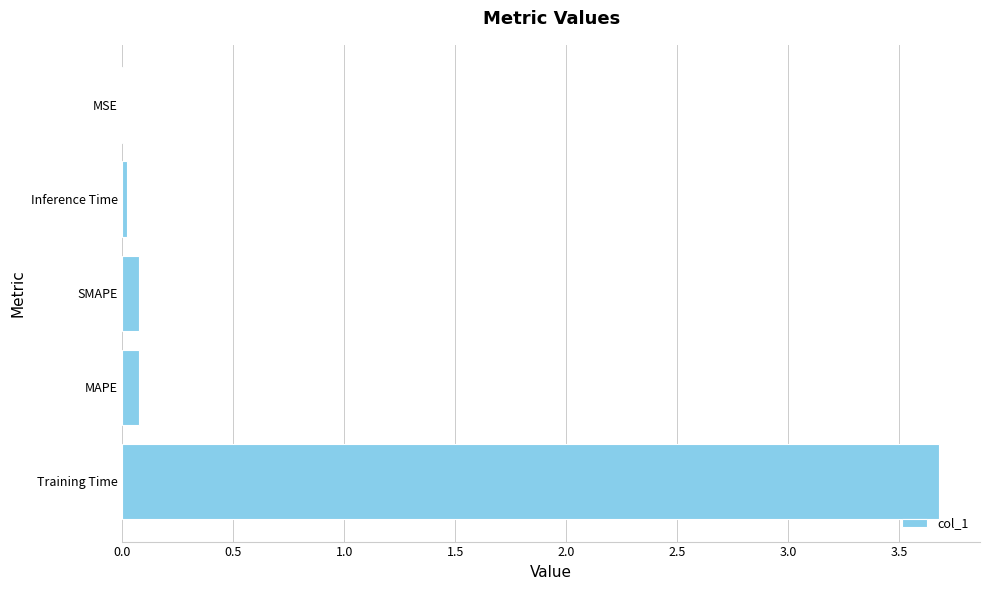

Are the bars grouped side by side (vs. stacked)?

No